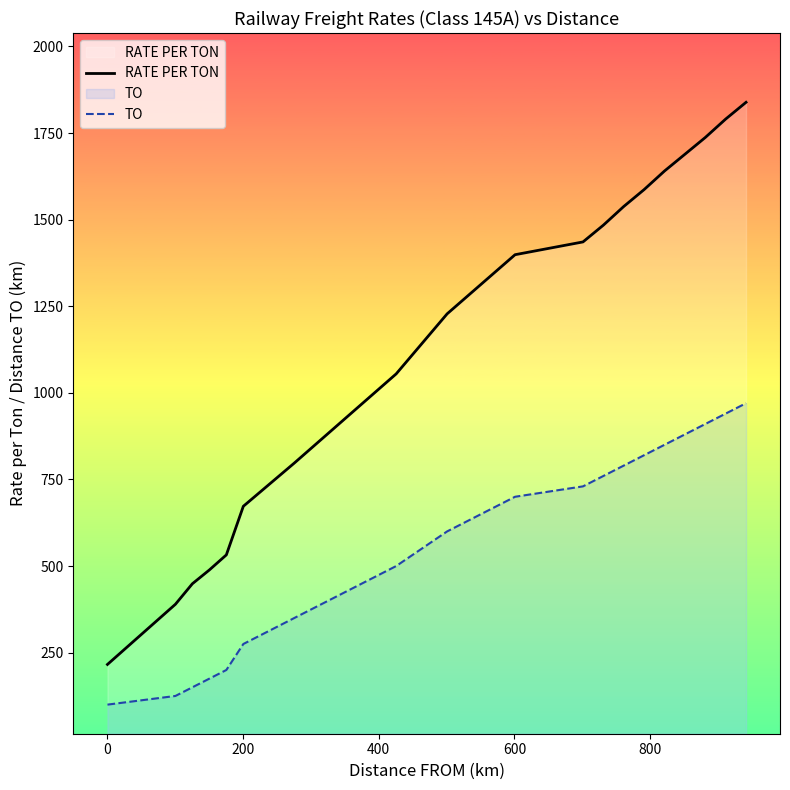

What is the highest value of the RATE PER TON series?

1838.6